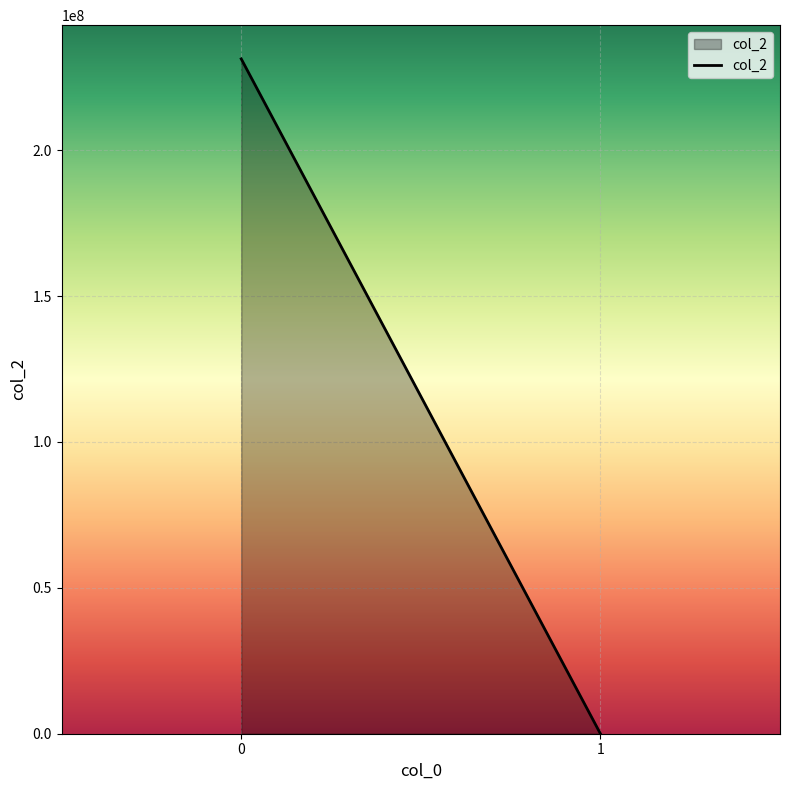

Reading right to left, extract all data points from this chart.

0	231298835